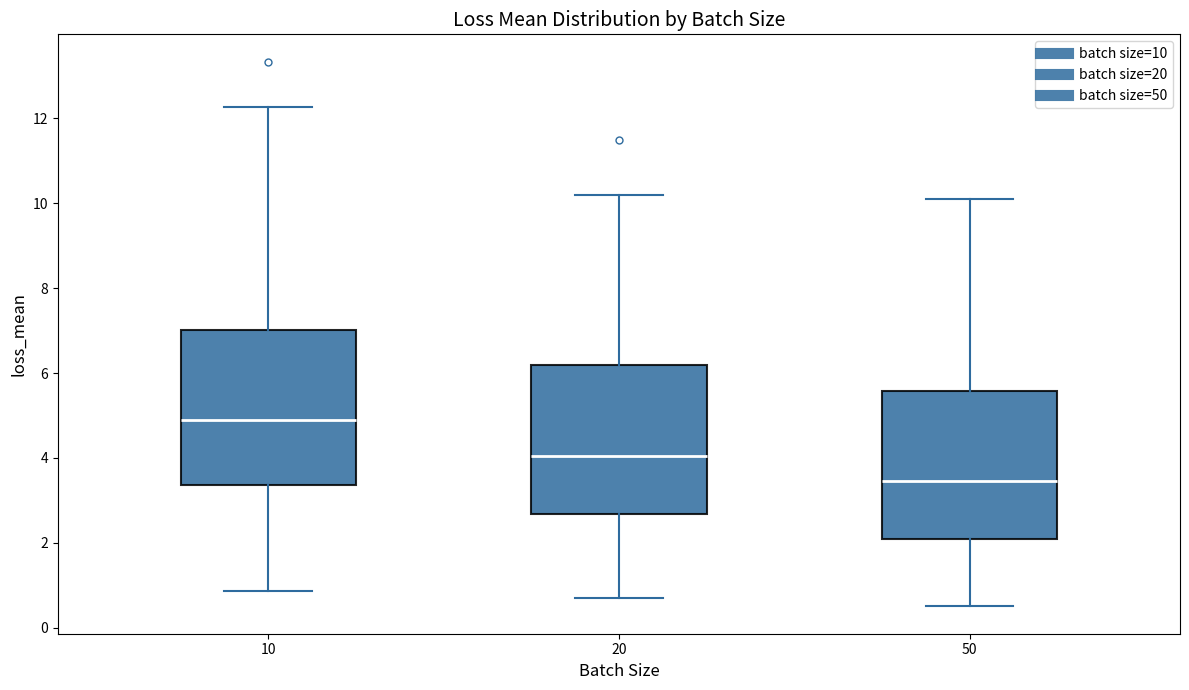

Which box has the highest median line?

10